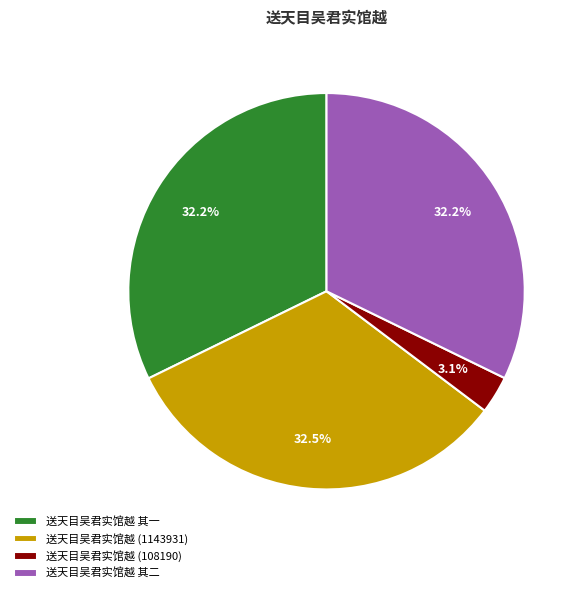

How much of the chart is everything except 送天目吴君实馆越 其一?

67.8%